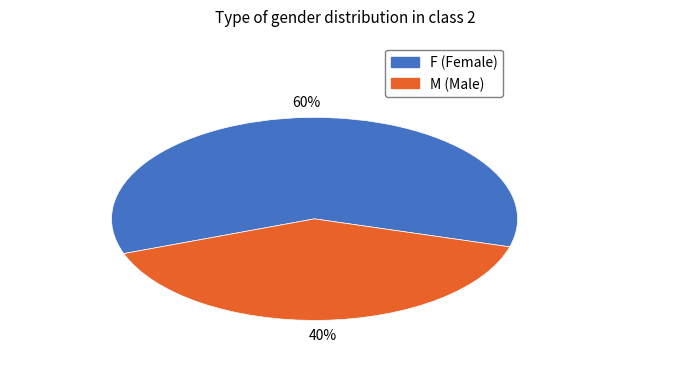

Is the sum of F and M greater than half?

Yes